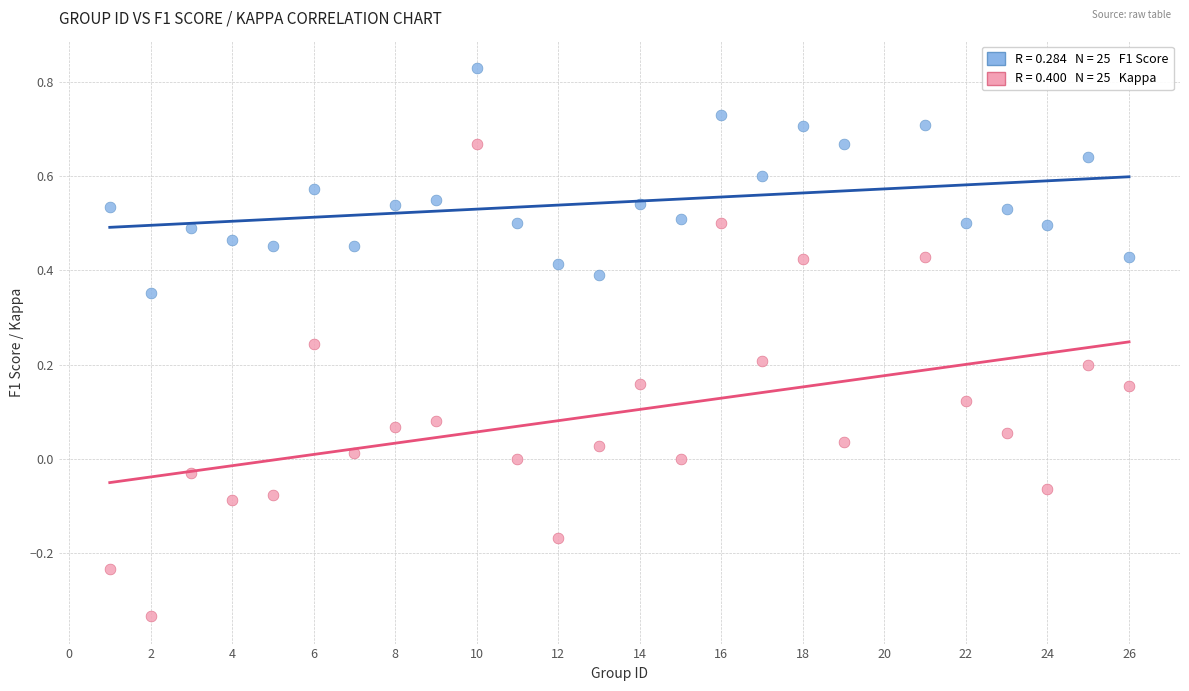

Across all data points, what is the range of X values (max minus min)?

25.0